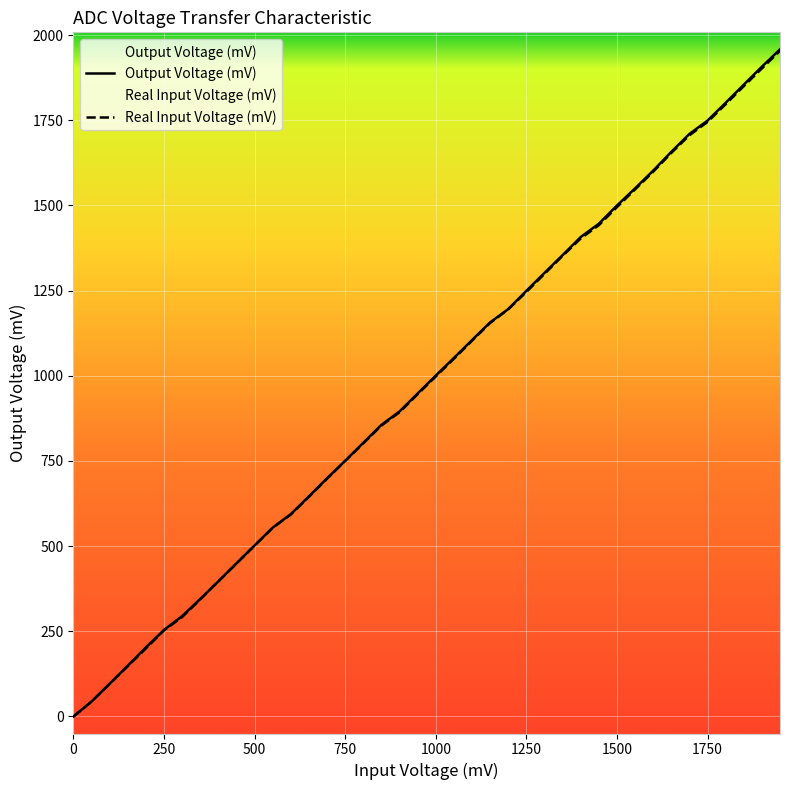

What is the highest value of the Output Voltage (mV) series?

1958.0